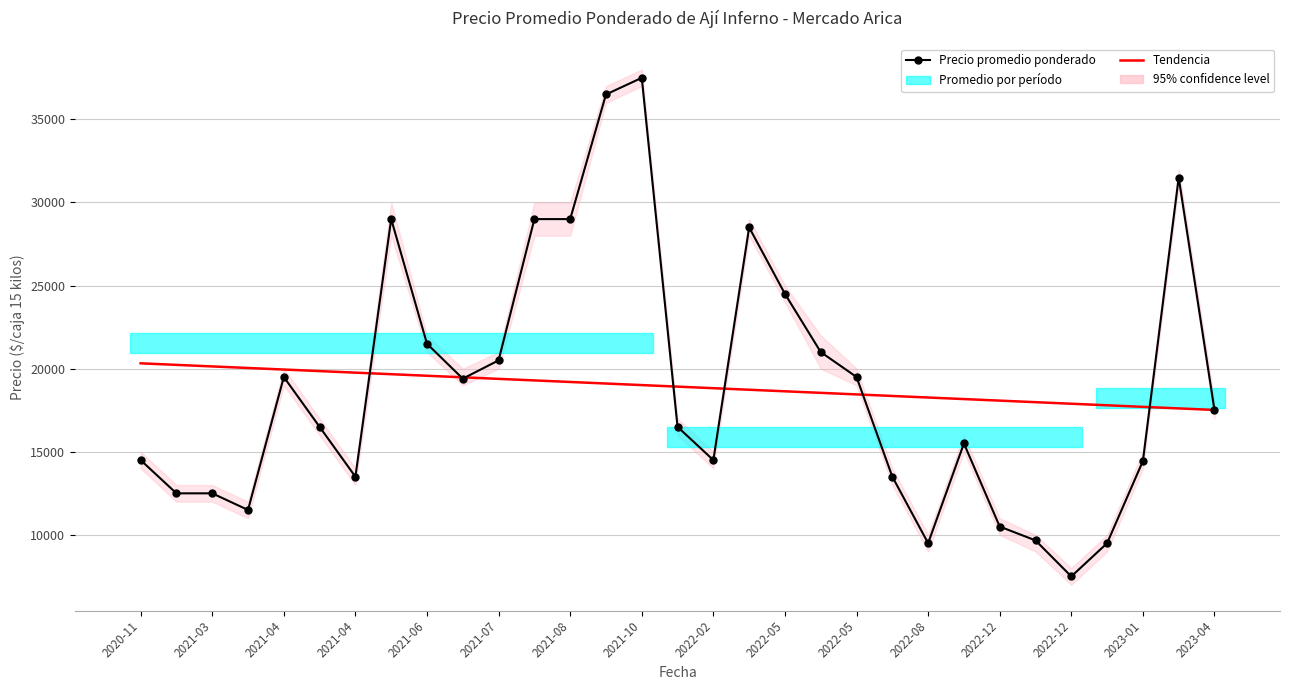

The Tendencia series shows 11050.8 at 2021-08. True or false?

False